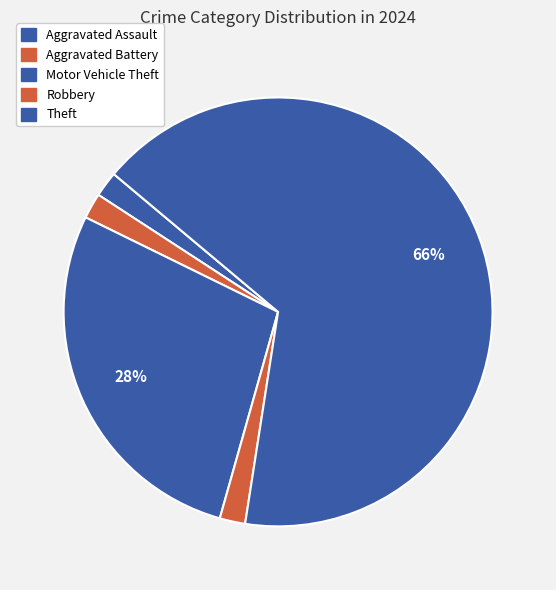

Which slice is the smallest?

Aggravated Assault